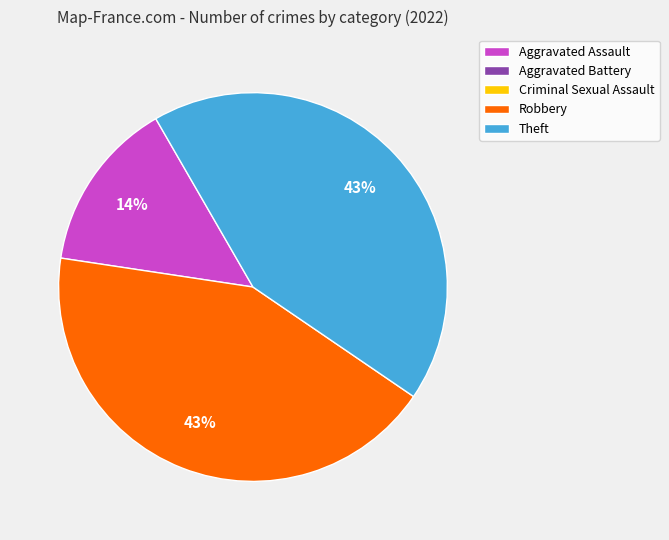

How many segments does this pie chart have?

3